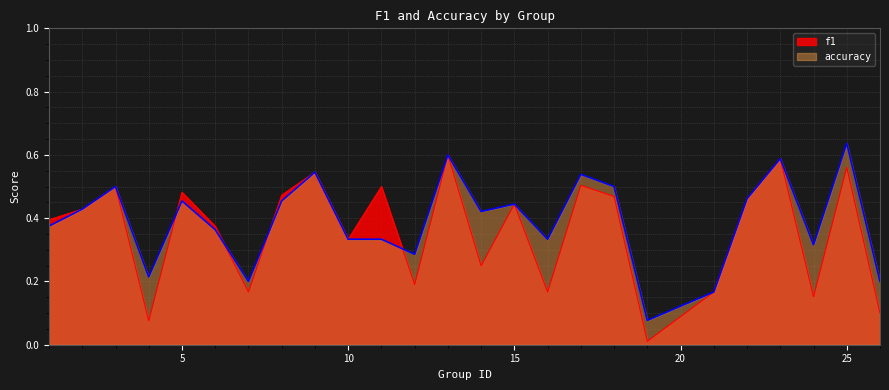

What is the total value across all series at 22?

0.9